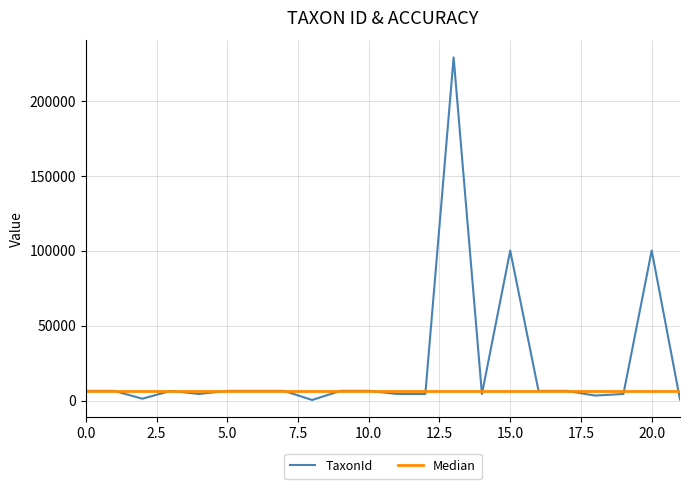

Which series has the widest spread of values?

TaxonId